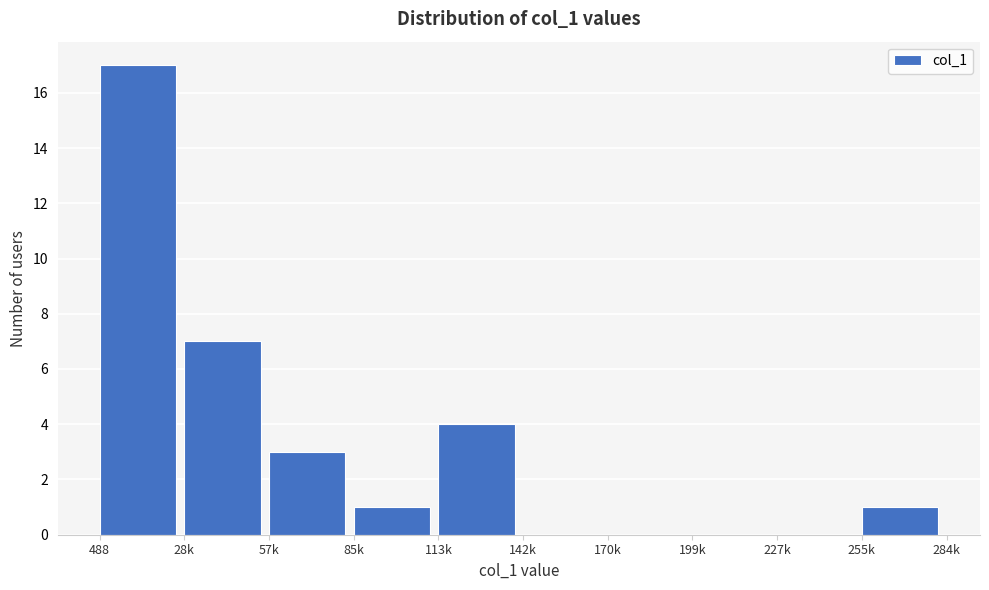

Reading left to right, extract all data points from this chart.

488=17	28k=7	57k=3	85k=1	113k=4	142k=0	170k=0	199k=0	227k=0	255k=1